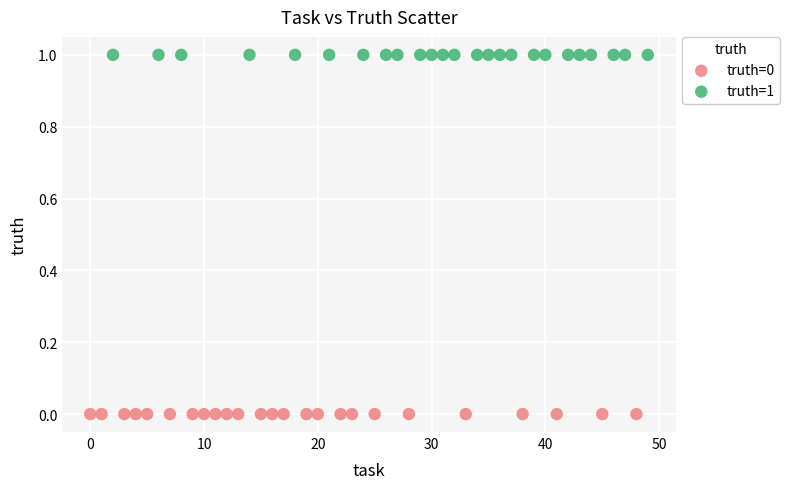

Which series reaches the maximum Y coordinate?

truth=1